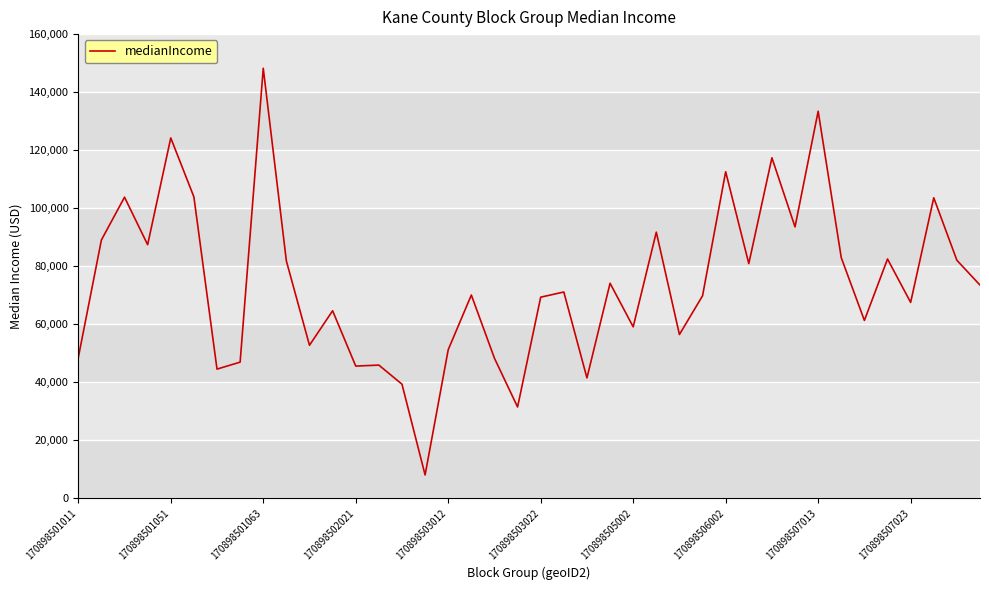

What is the maximum value shown in the chart?

148220